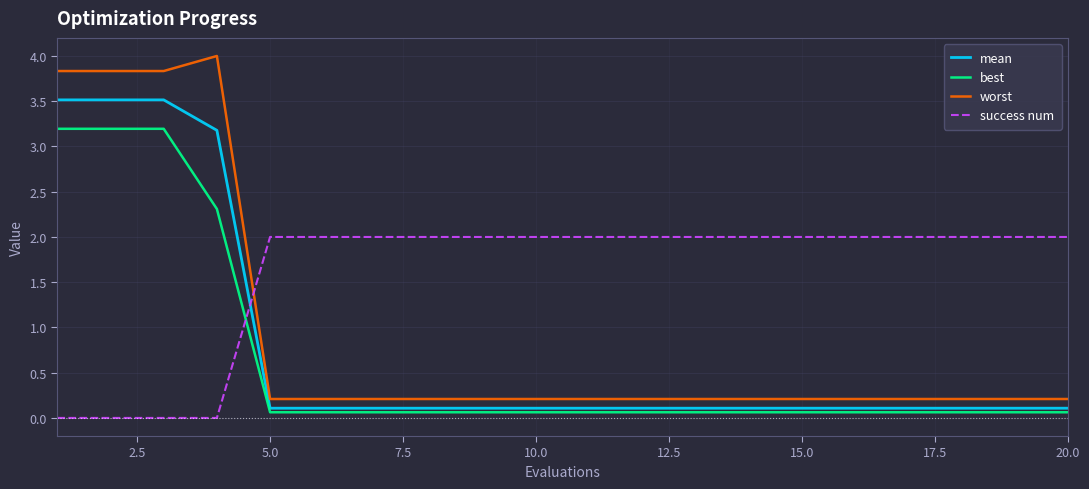

Does the chart have visible grid lines?

Yes